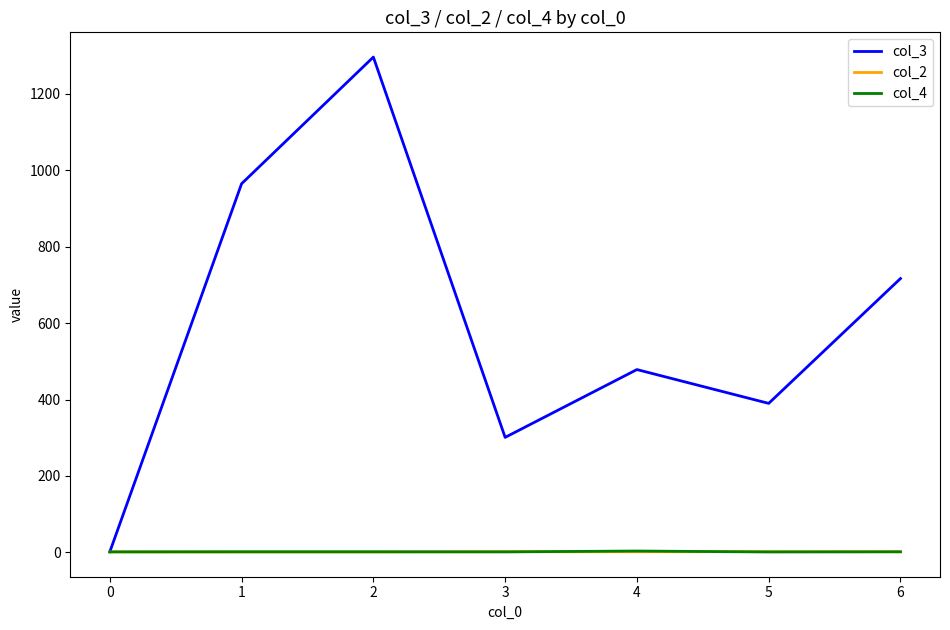

Is the value of col_4 at 5 greater than the value of col_3 at 1?

No